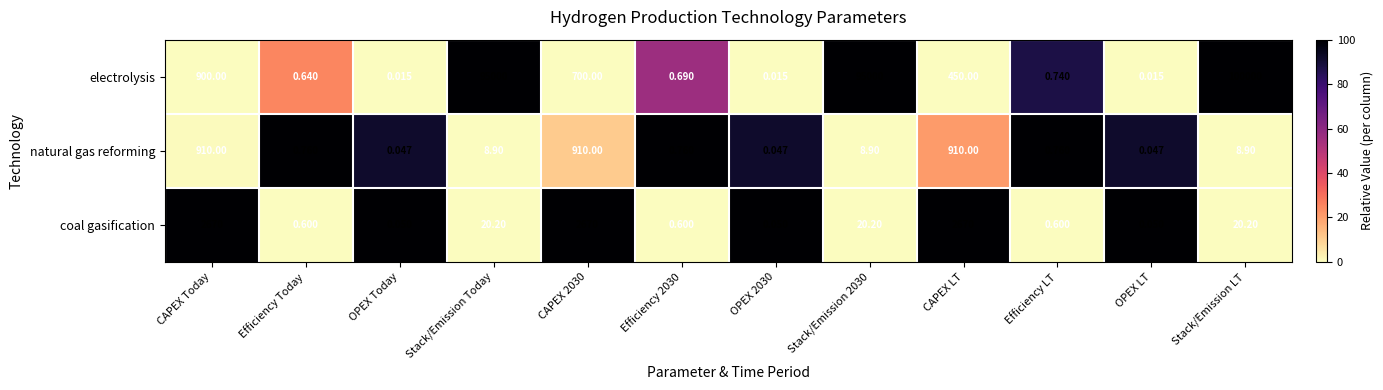

Is the value of coal gasification at Stack/Emission LT greater than the value of natural gas reforming at Efficiency 2030?

Yes